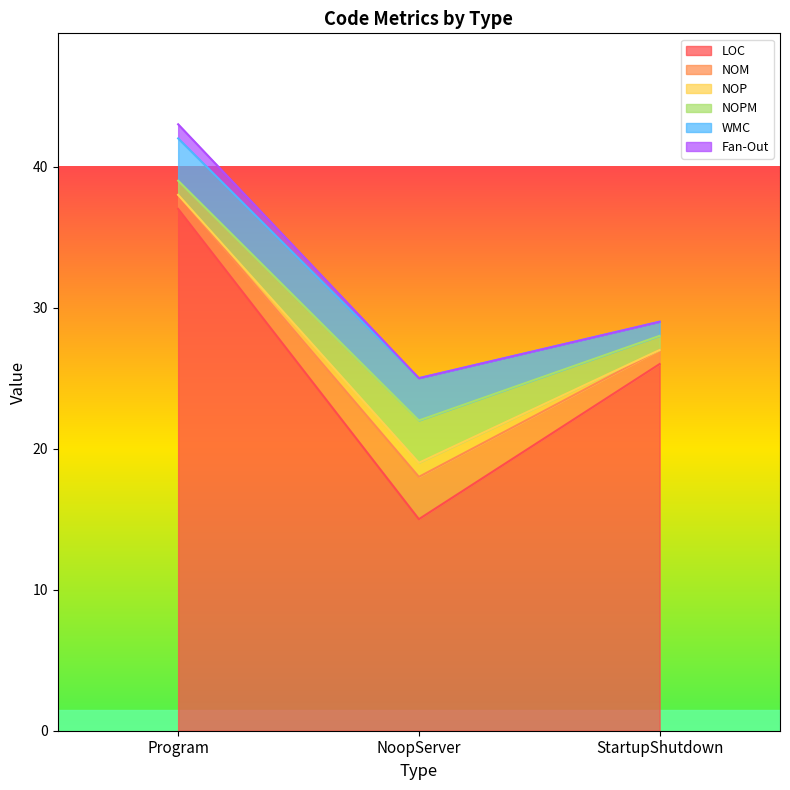

At which category is the sum across all series the highest?

Program